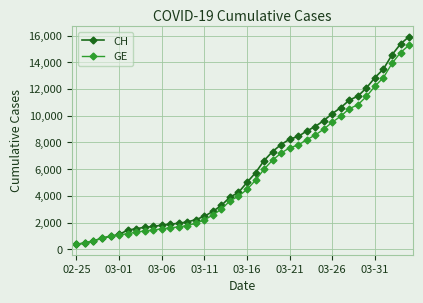

Which series has the largest range (max minus min)?

CH